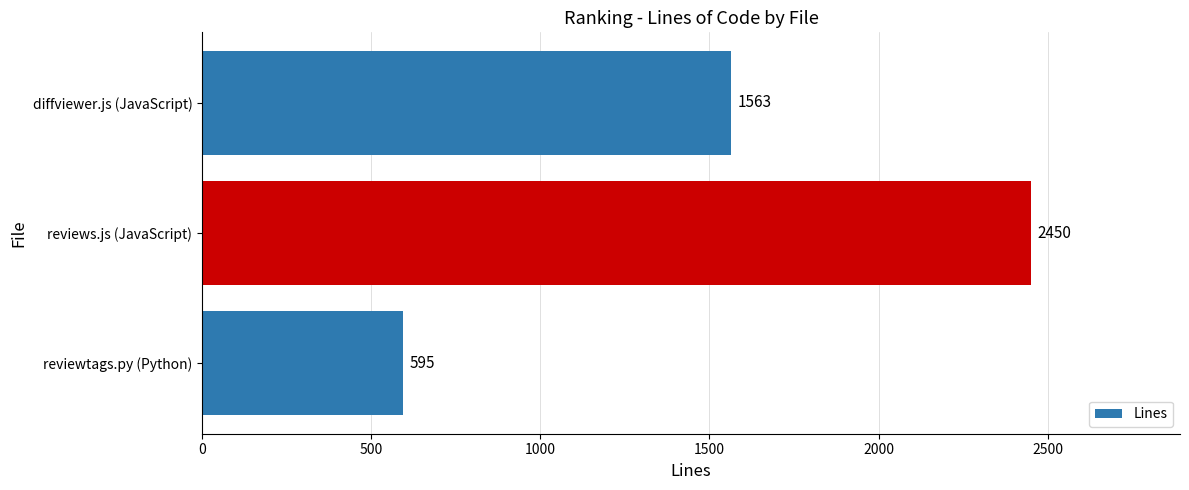

At which label is the value closest to 1522?

diffviewer.js (JavaScript)